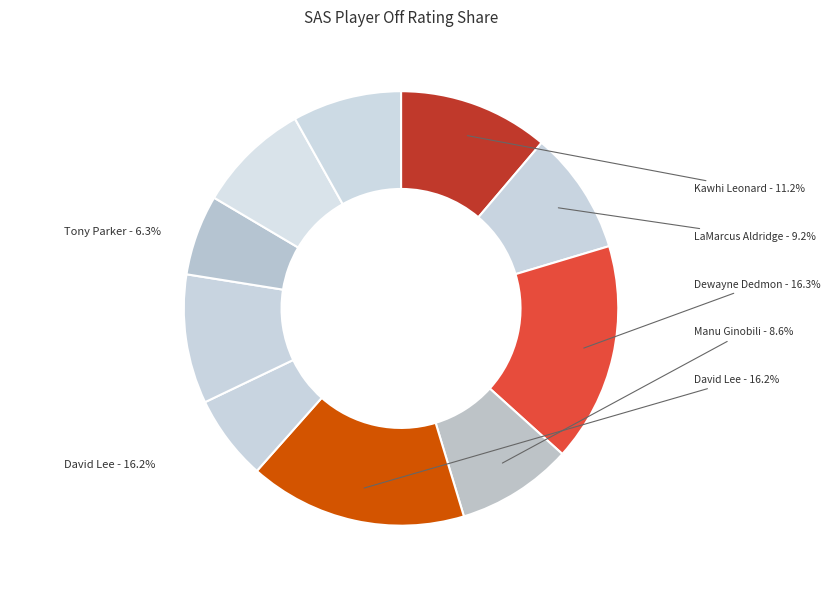

How many slices are in this pie chart?

10